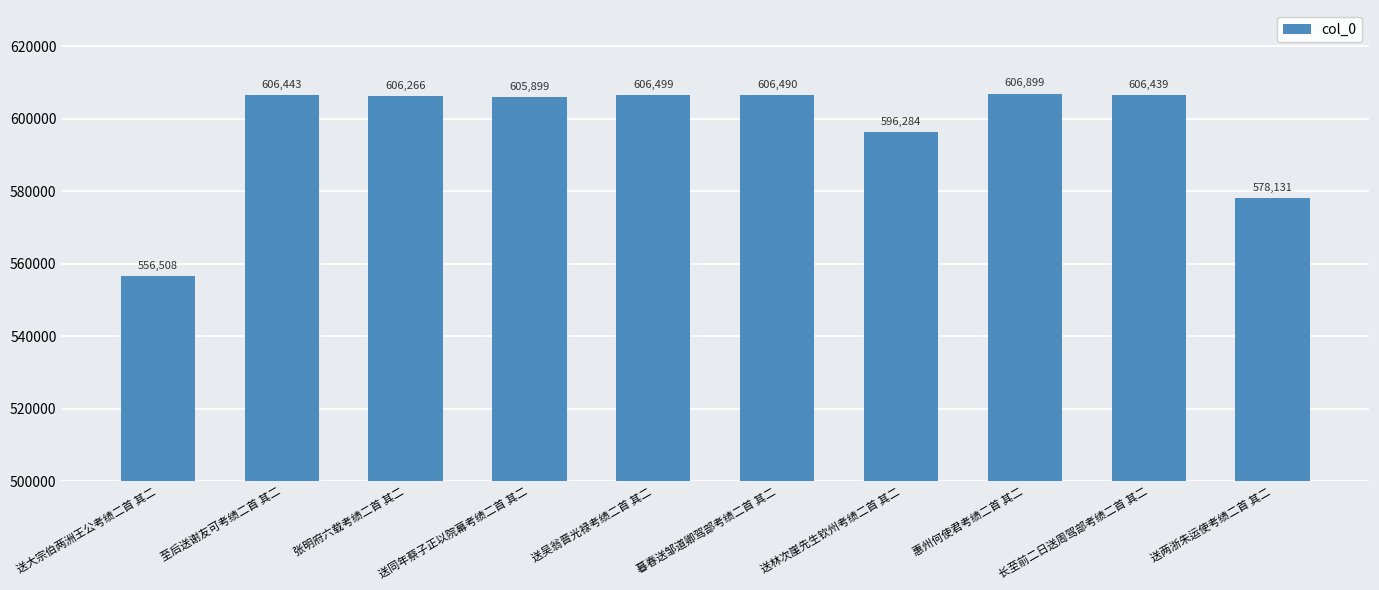

Reading left to right, extract all data points from this chart.

556508	606443	606266	605899	606499	606490	596284	606899	606439	578131